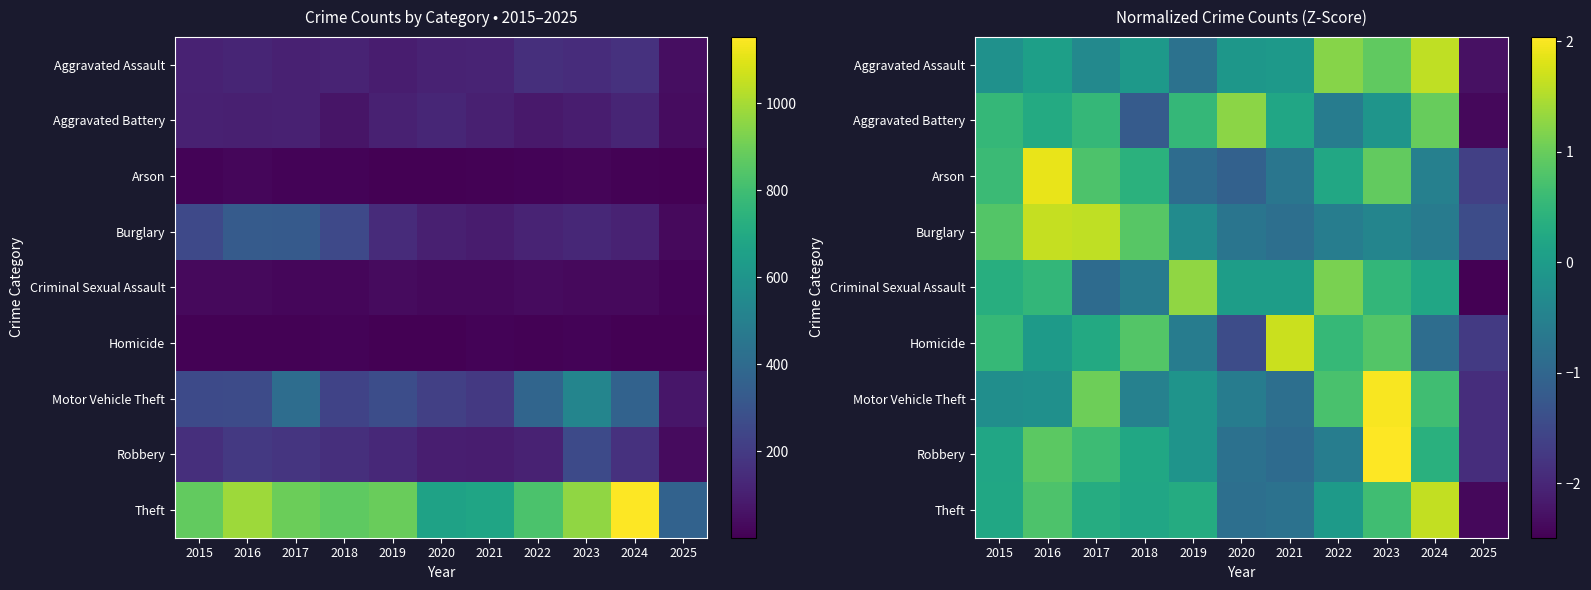

What is the difference between the Robbery values at 2024 and 2022?

0.9